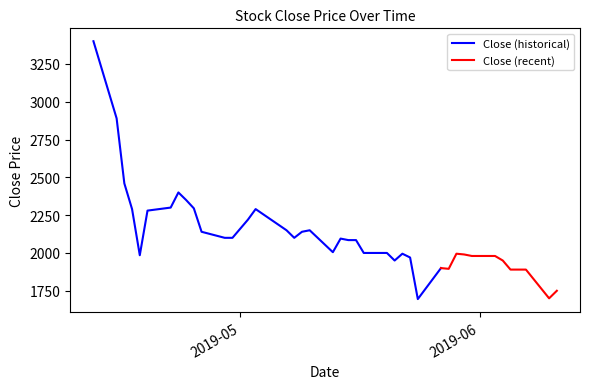

What is the ratio of the value at 11 to the value at 32?

1.1